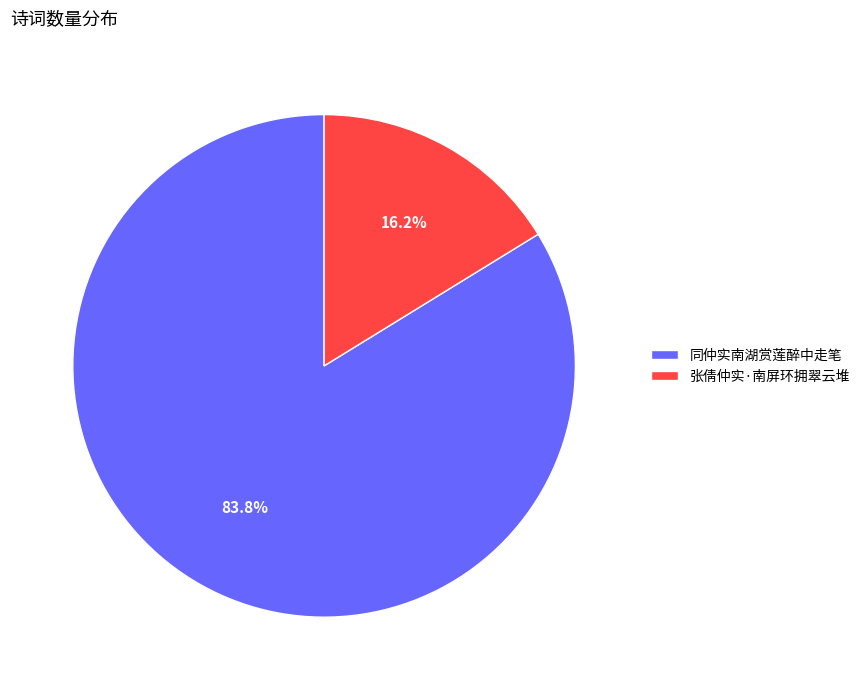

The 同仲实南湖赏莲醉中走笔 slice represents 95% of the pie. True or false?

False